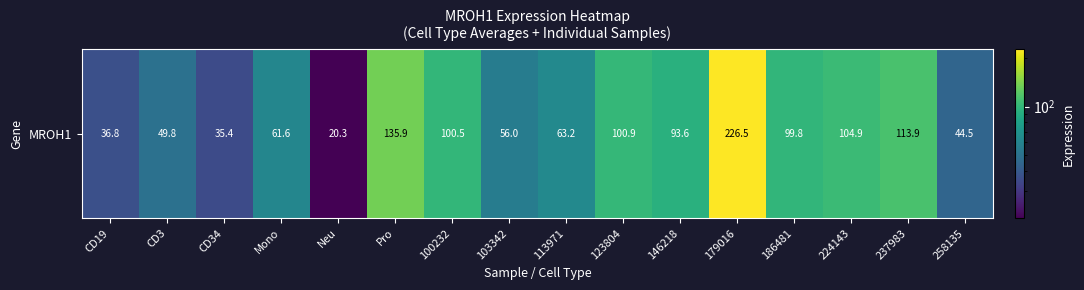

The value at 179016 is 226.5. True or false?

True